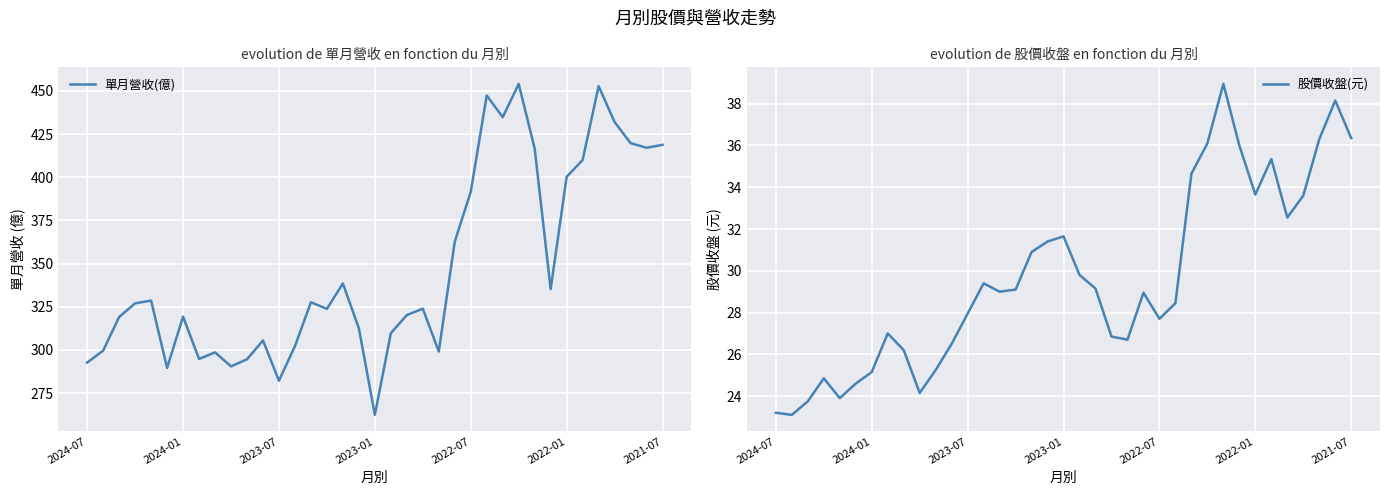

Rank the series by their average value, from highest to lowest.

單月營收(億), 股價收盤(元)